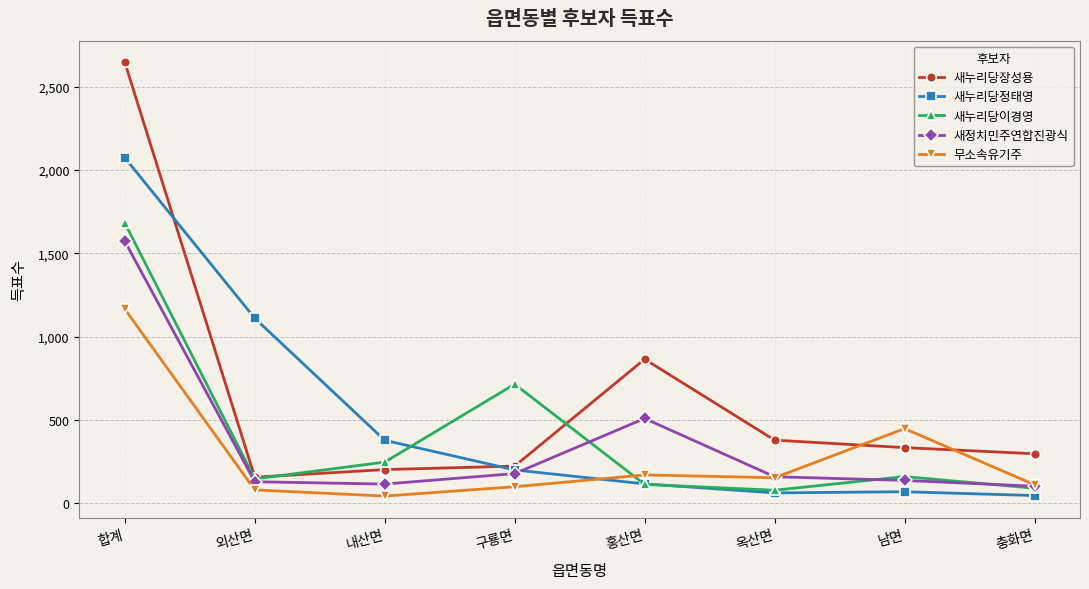

What is the sum of the 무소속유기주 values at 옥산면 and 남면?

599